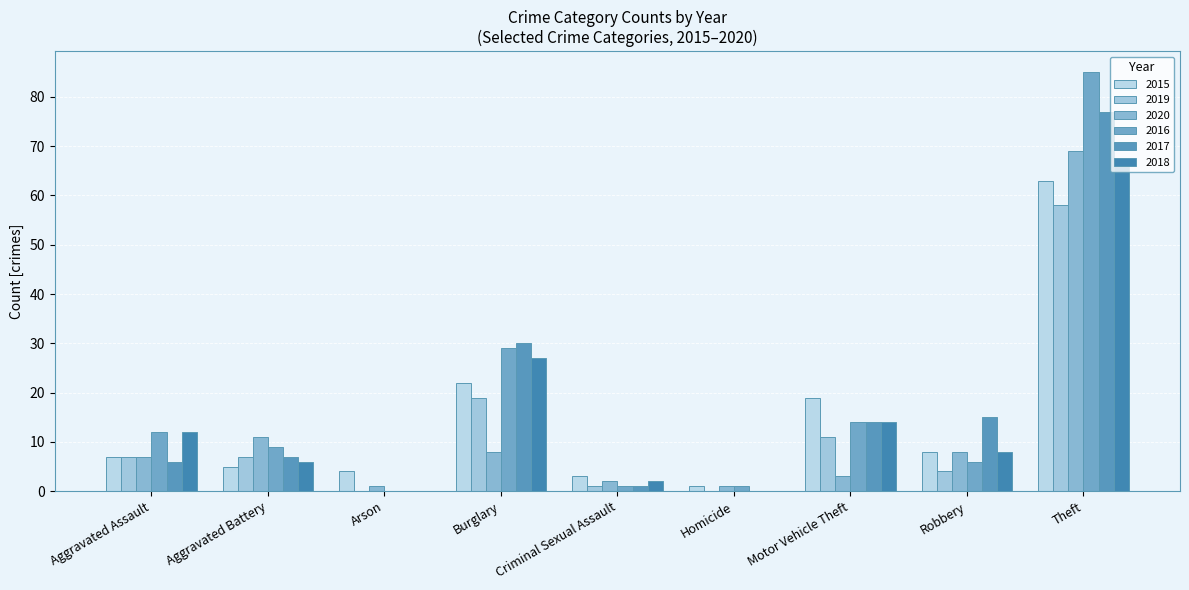

What is the maximum value for 2018?

67